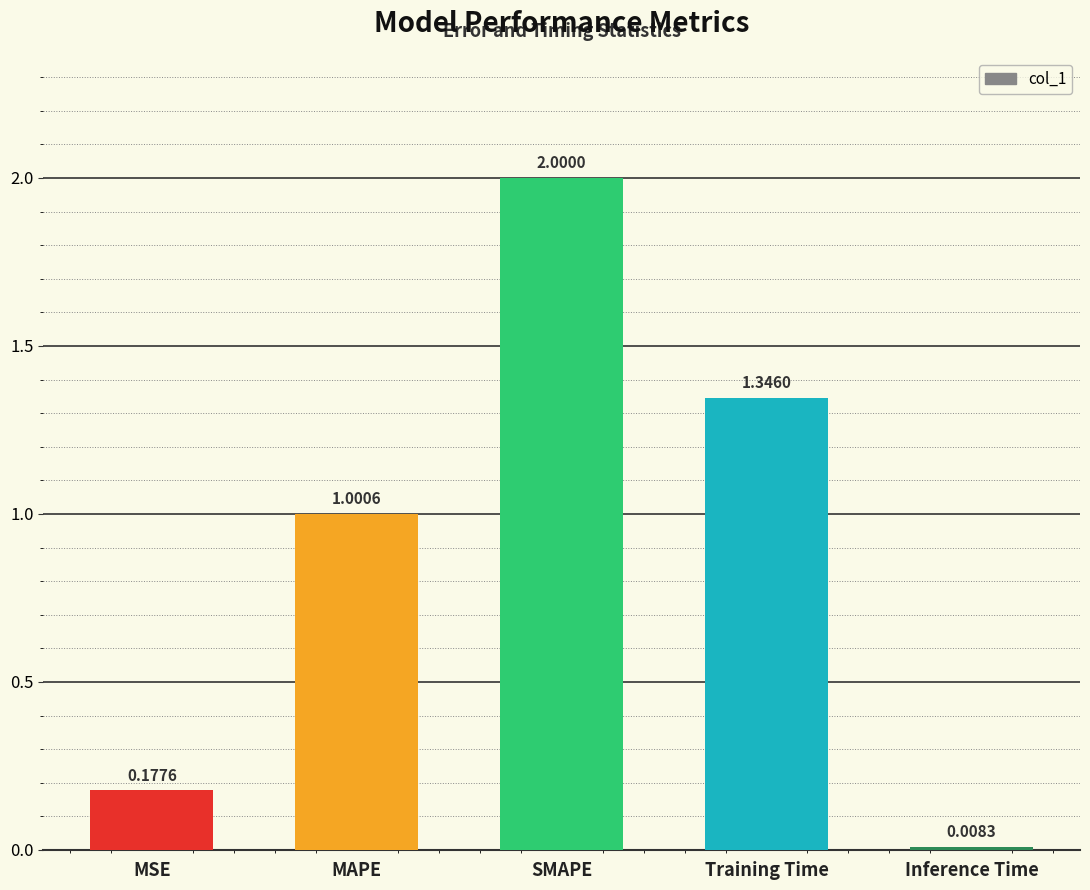

At which category does the chart reach its peak across all series?

SMAPE